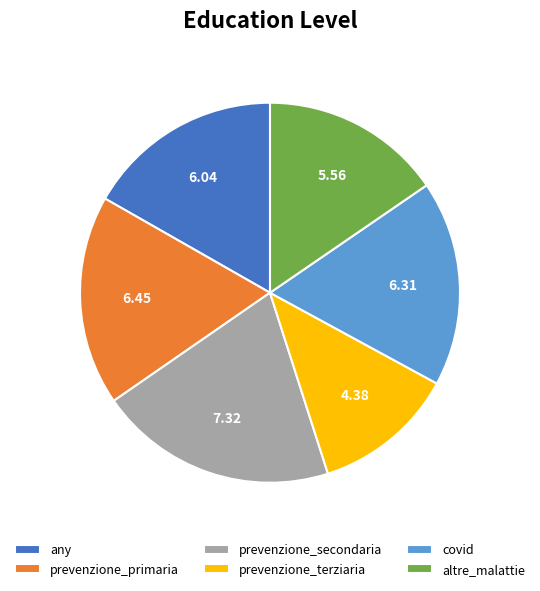

True or false: prevenzione_terziaria accounts for 1% of the total.

False